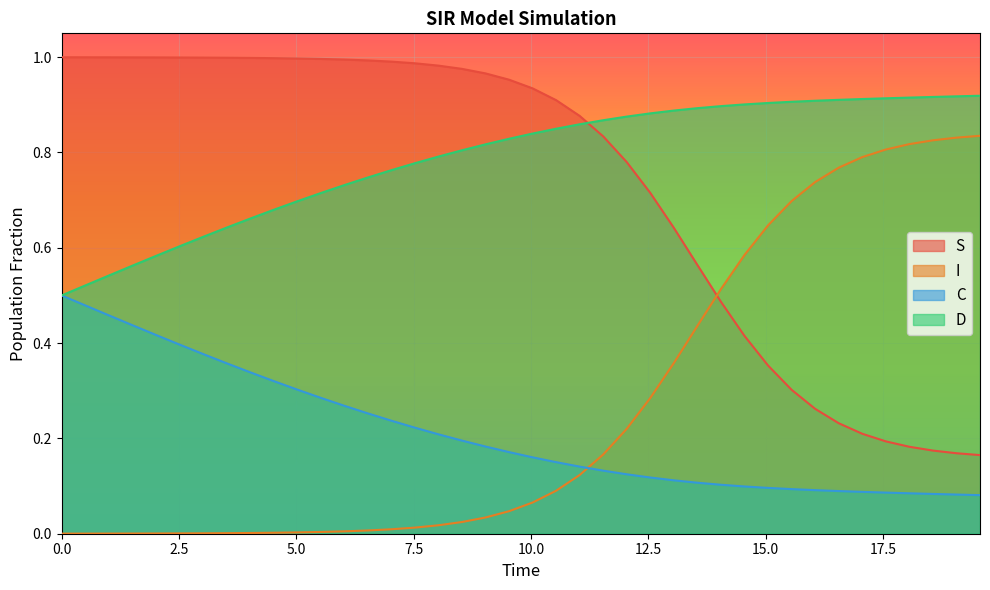

True or false: I and D intersect in this chart.

False